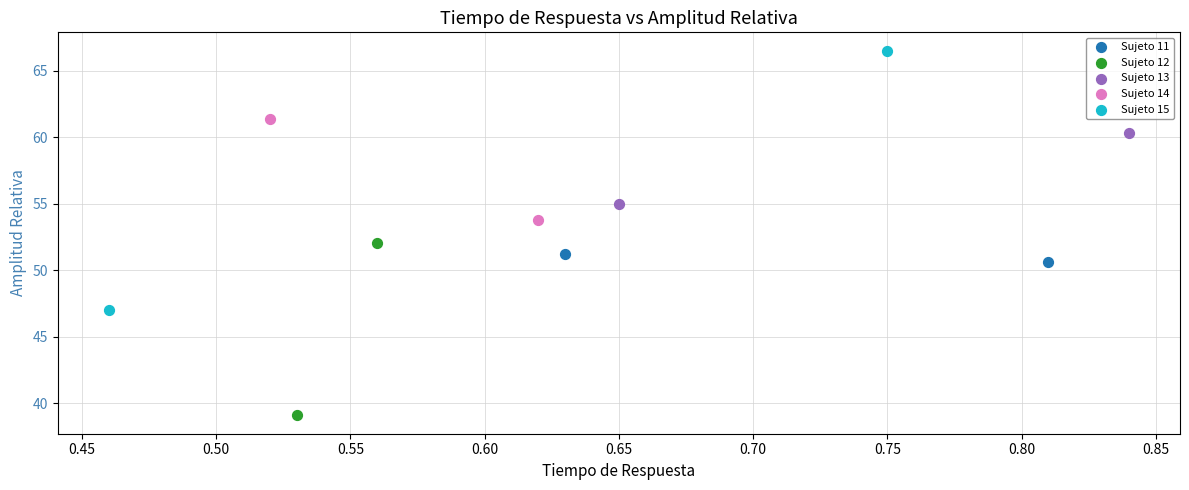

Which series has the largest Y range (max minus min)?

Sujeto 15